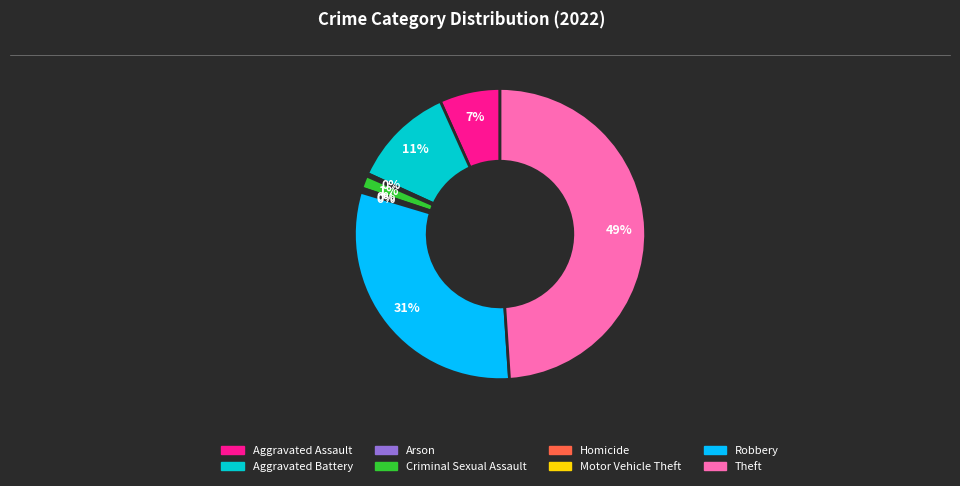

Do Criminal Sexual Assault and Homicide together represent more than half of the pie?

No